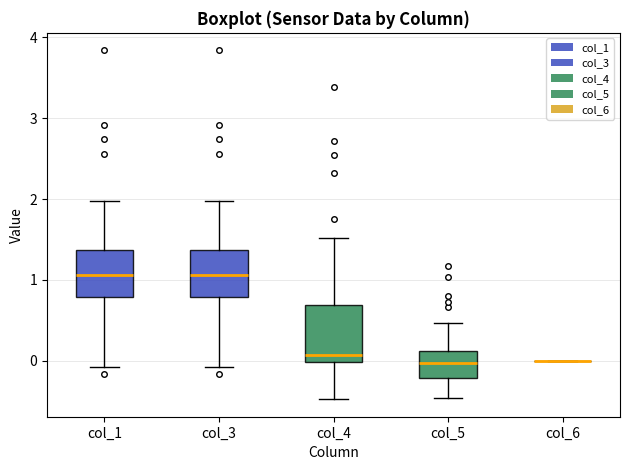

Reading left to right, transcribe this box plot: for each box, give where its median line is, the range the box spans, and where its two whiskers end, as read against the y-axis. The values are not printed on the chart, so give them approximately, as read against the axis.

col_1: median 1.1, box 0.8 to 1.4, whiskers -0.1 to 2.0
col_3: median 1.1, box 0.8 to 1.4, whiskers -0.1 to 2.0
col_4: median 0.1, box 0.0 to 0.7, whiskers -0.5 to 1.5
col_5: median 0.0, box -0.2 to 0.1, whiskers -0.5 to 0.5
col_6: box collapsed to a line at 0.0, whiskers 0.0 to 0.0